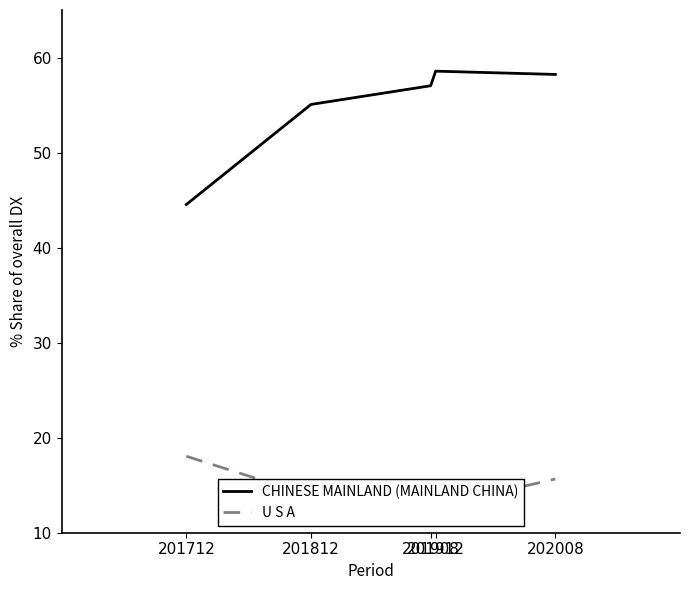

Rank the series by their average value, from highest to lowest.

CHINESE MAINLAND (MAINLAND CHINA), U S A